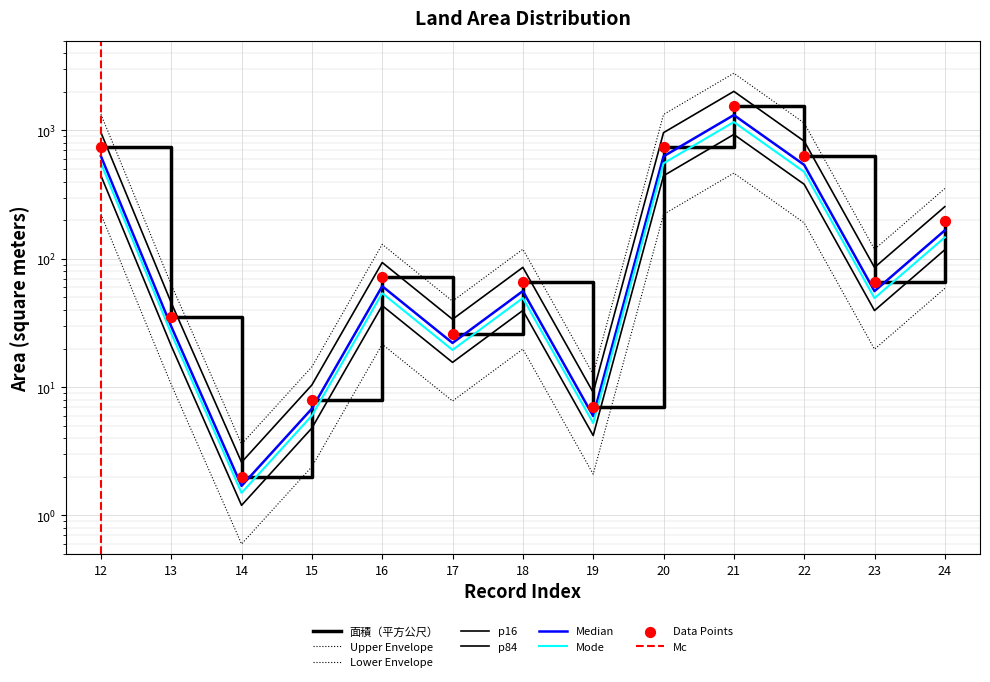

Between 20 and 17, which is larger?

20